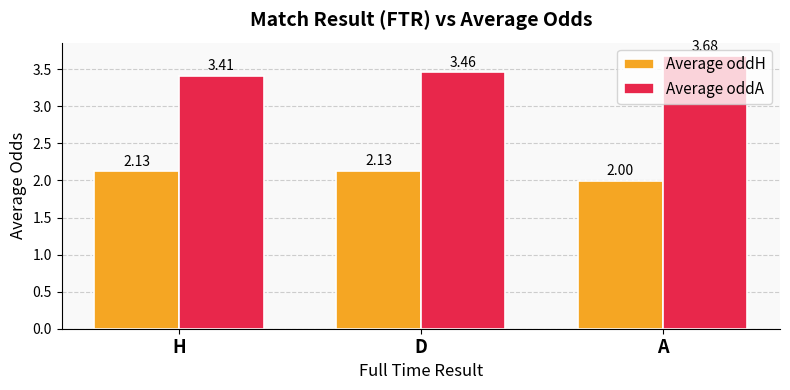

At how many categories does at least one series exceed 2?

3